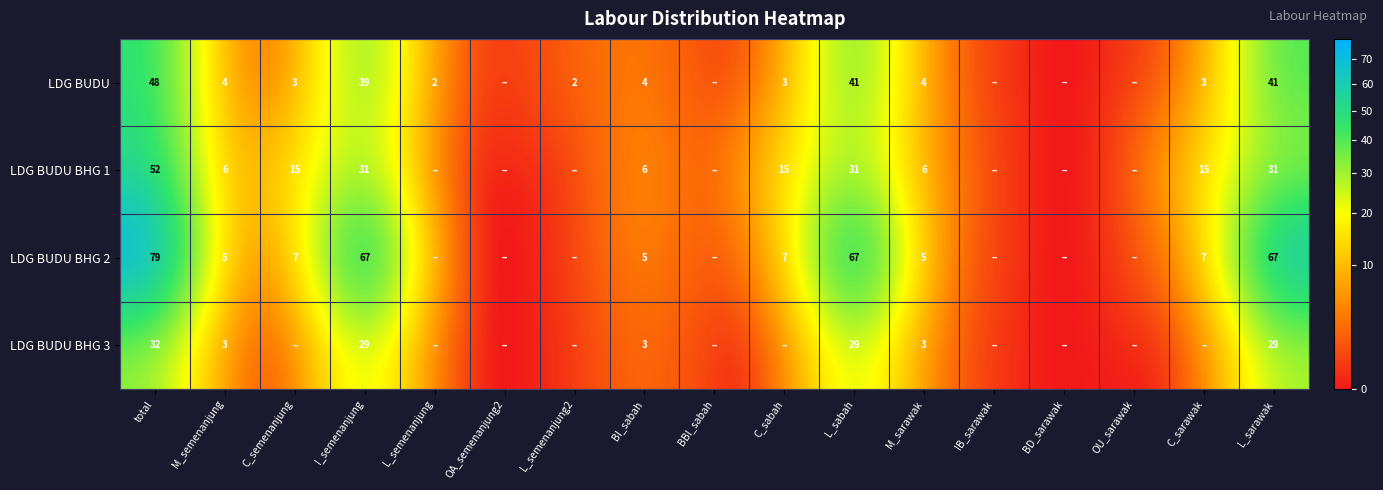

Is the value of LDG BUDU at BI_sabah greater than the value of LDG BUDU BHG 3 at L_sarawak?

No